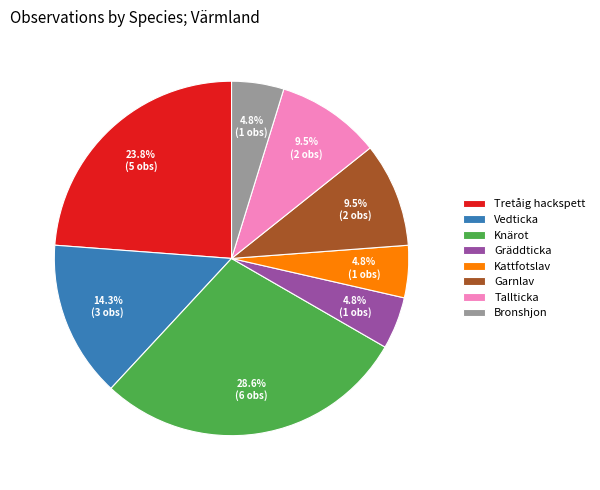

What percentage is the Gräddticka slice, to the nearest percent?

5%